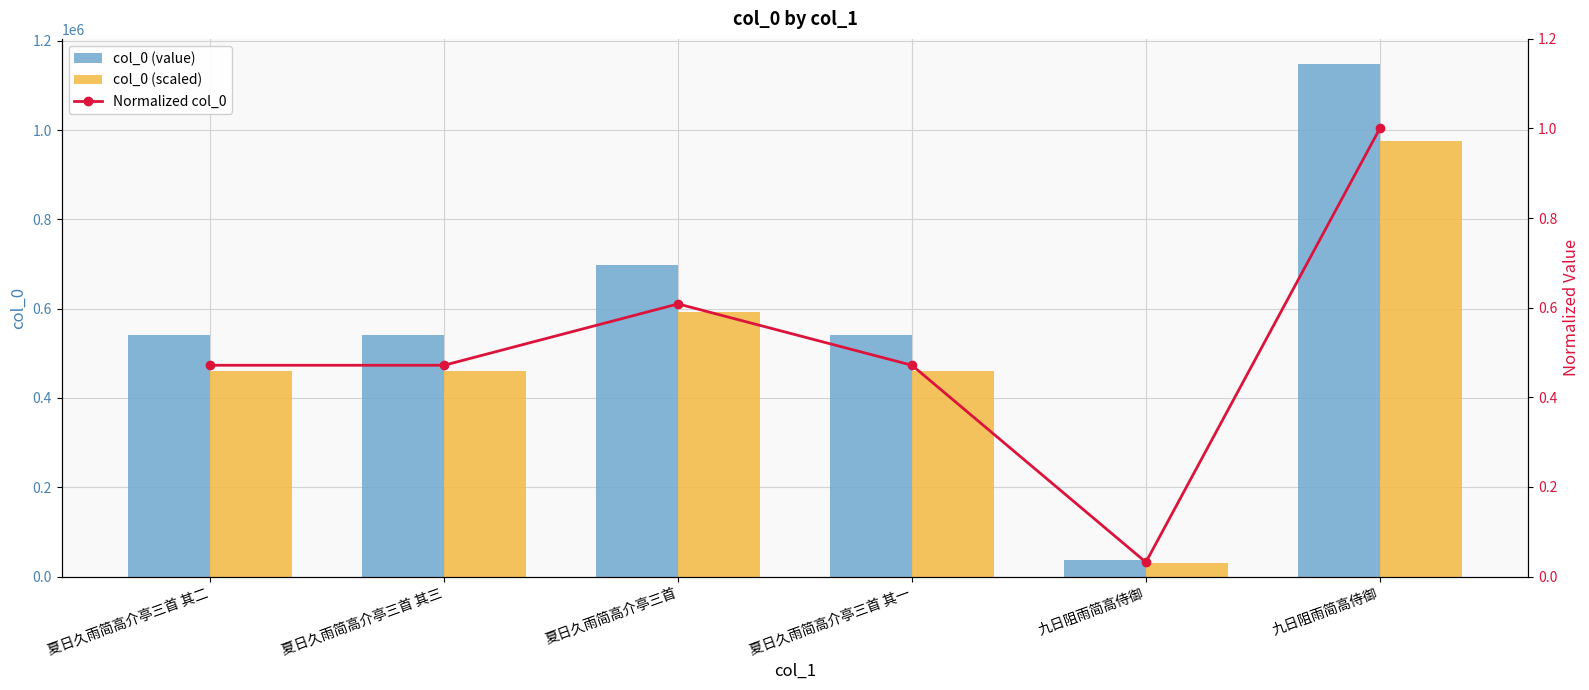

True or false: col_0 (scaled) has a value of 459793.0 at 夏日久雨简高介亭三首 其一.

True